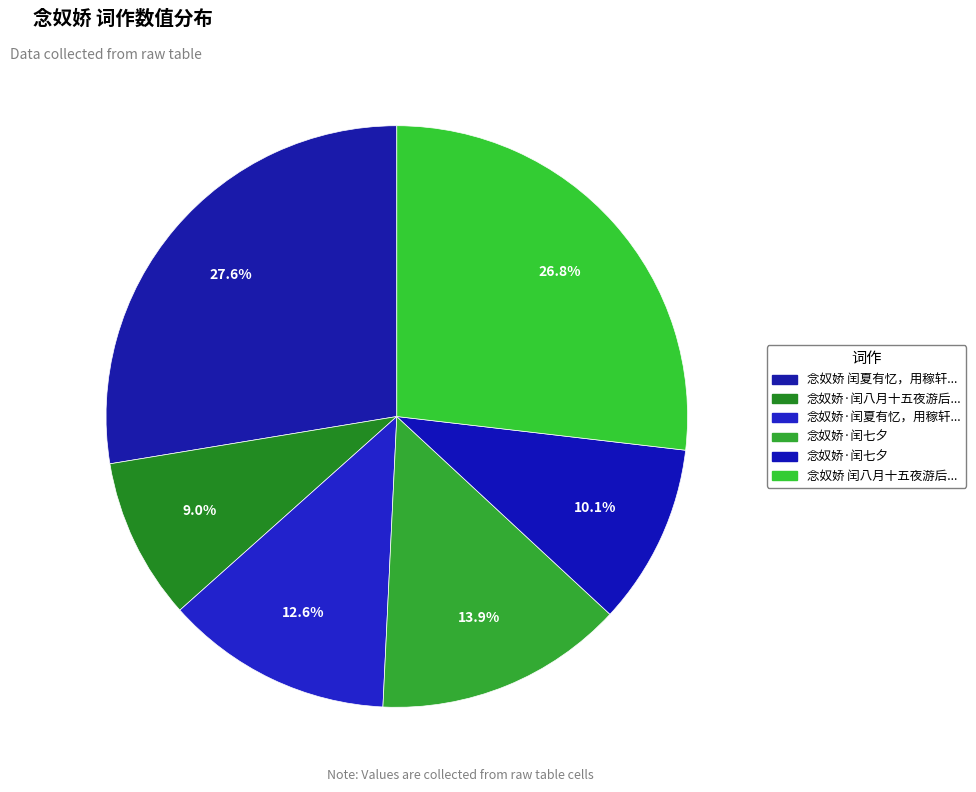

Does any single category account for the majority?

No